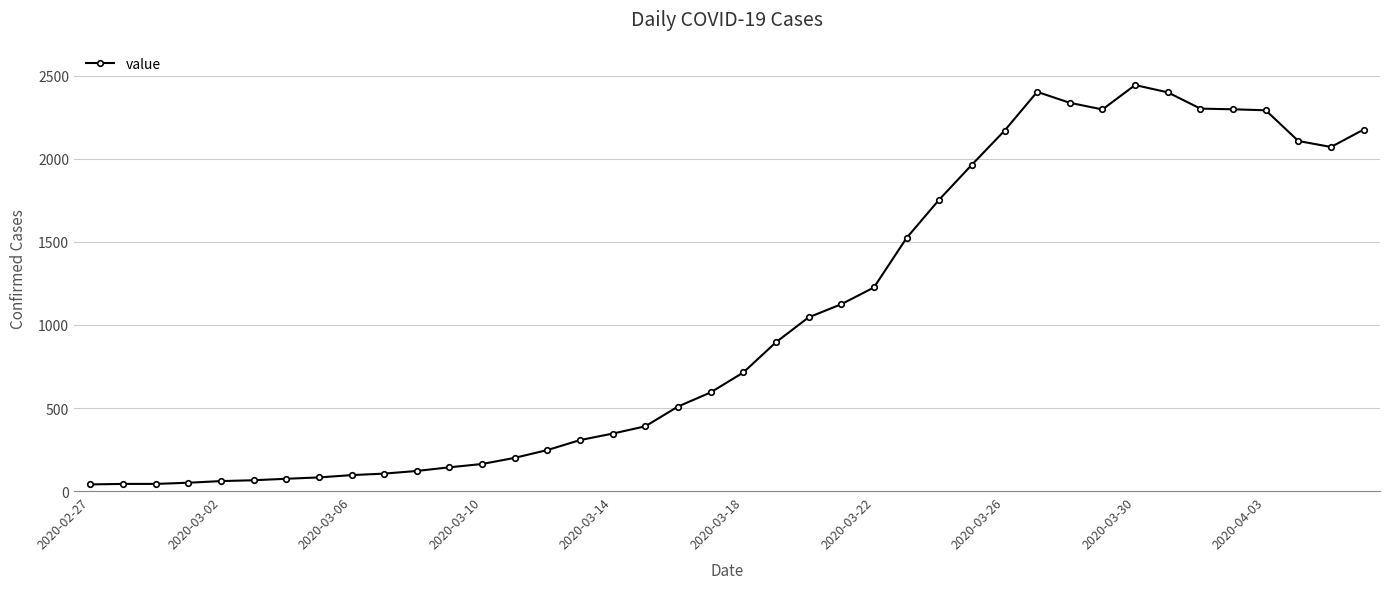

True or false: there are more than 0 points higher than both neighbors.

True